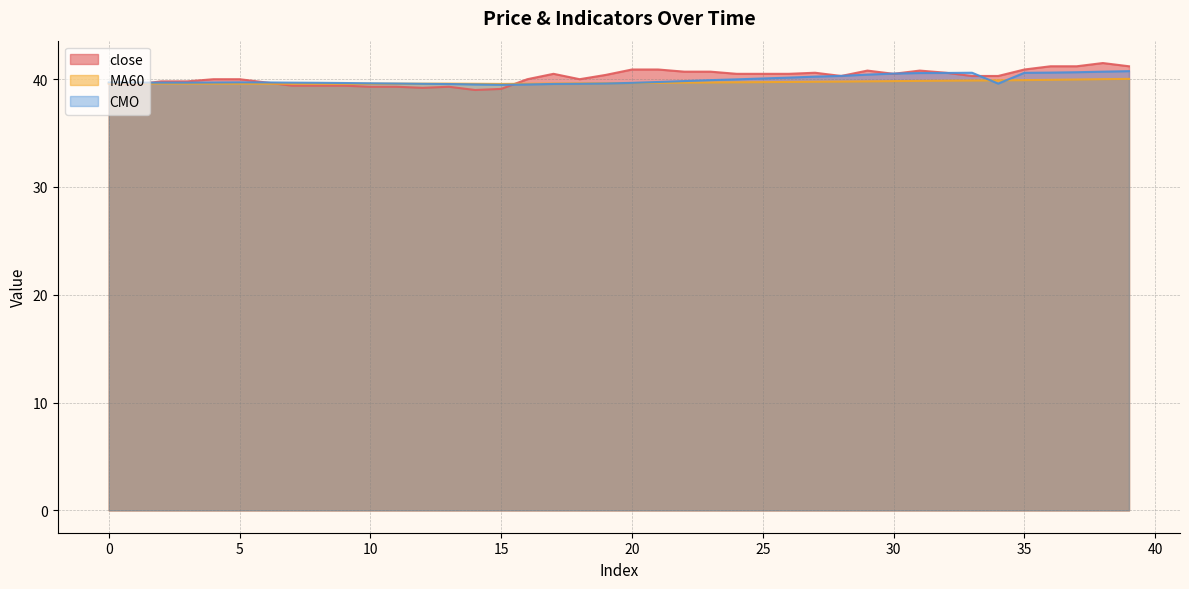

True or false: close and MA60 intersect in this chart.

True